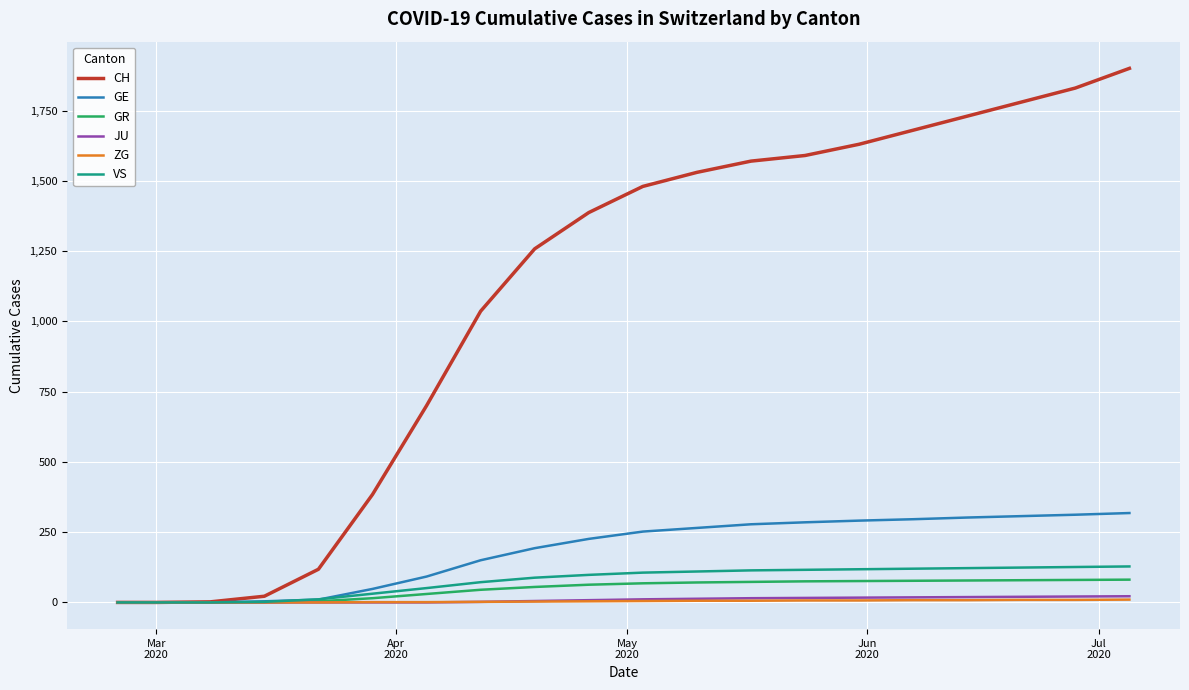

What is the highest value of the GR series?

81